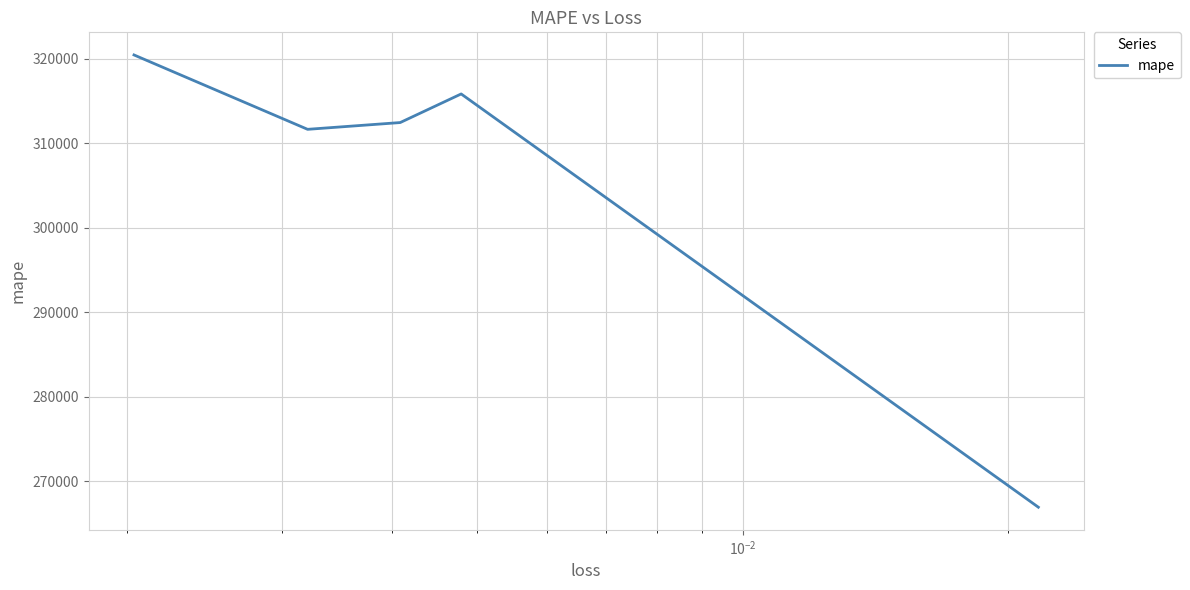

What is the difference between the maximum and minimum values?

53520.9